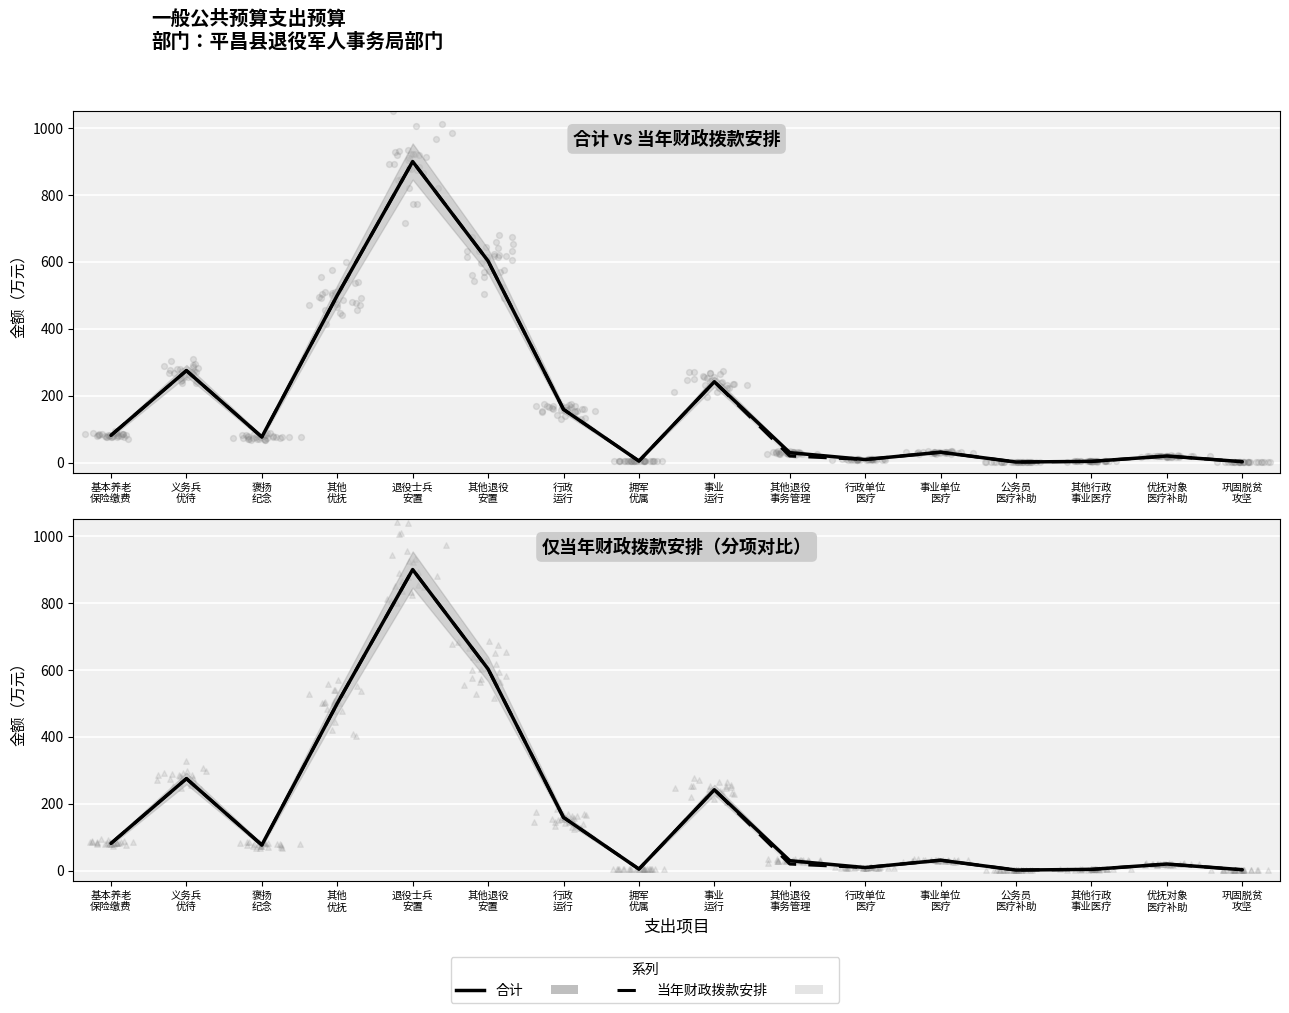

Which series has the largest Y range (max minus min)?

合计